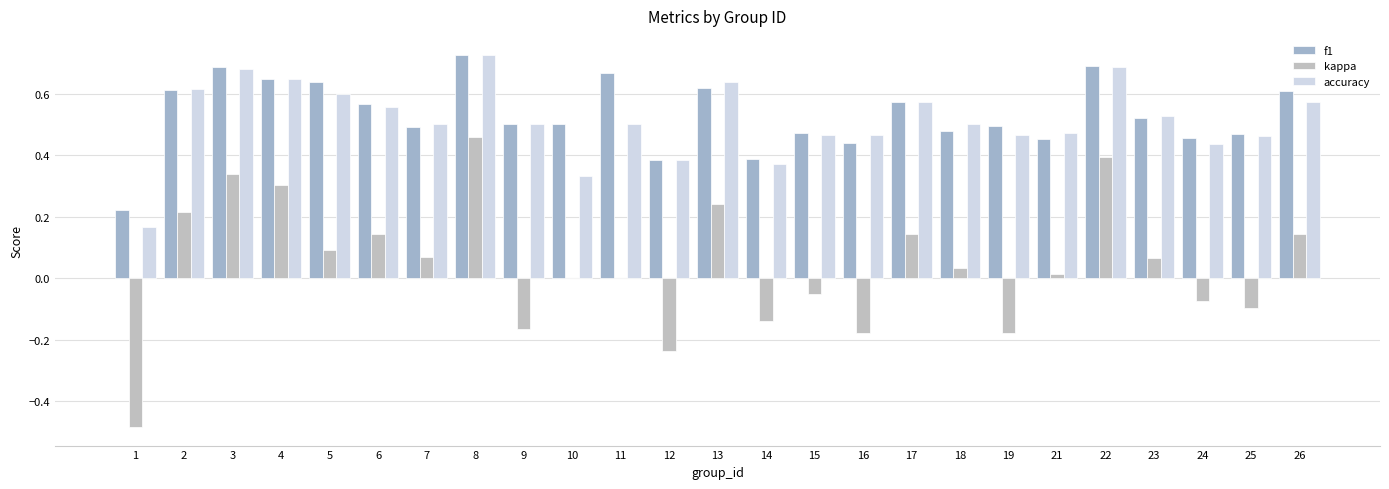

What is the approximate value of accuracy at 11?

0.5